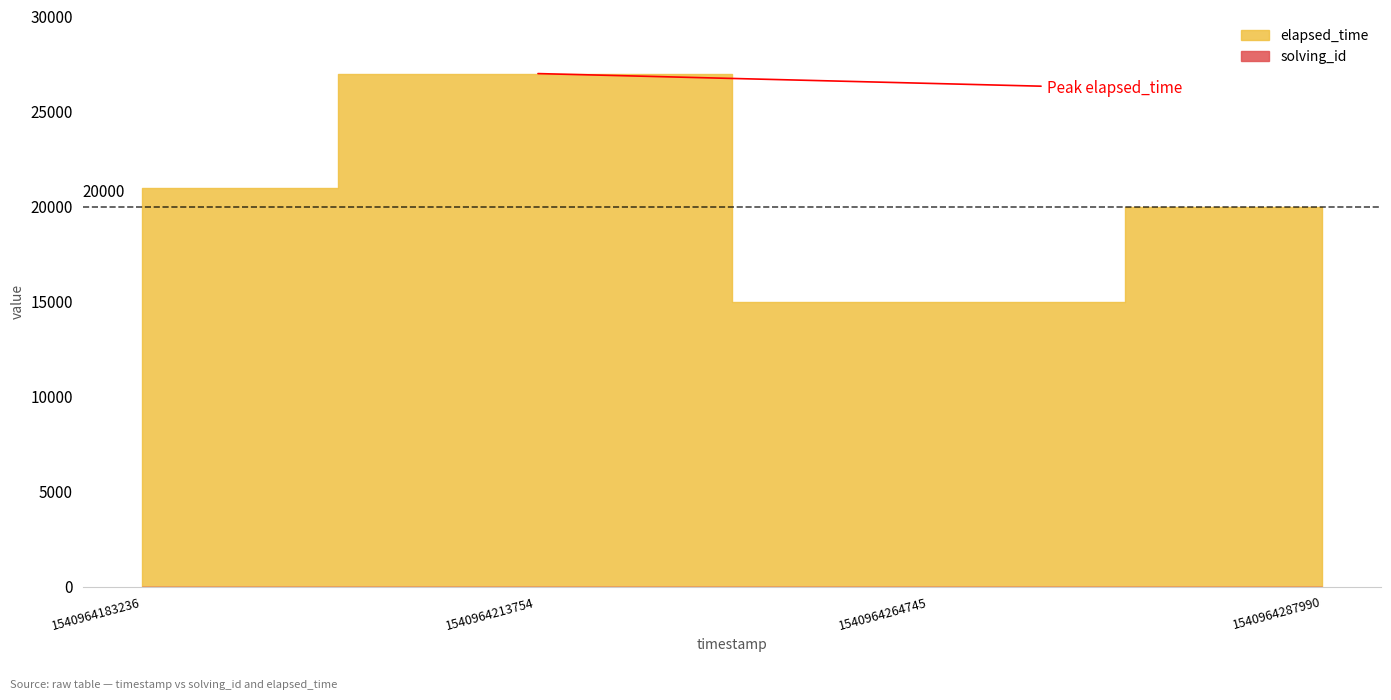

What is the difference between the maximum and minimum values in the solving_id series?

3